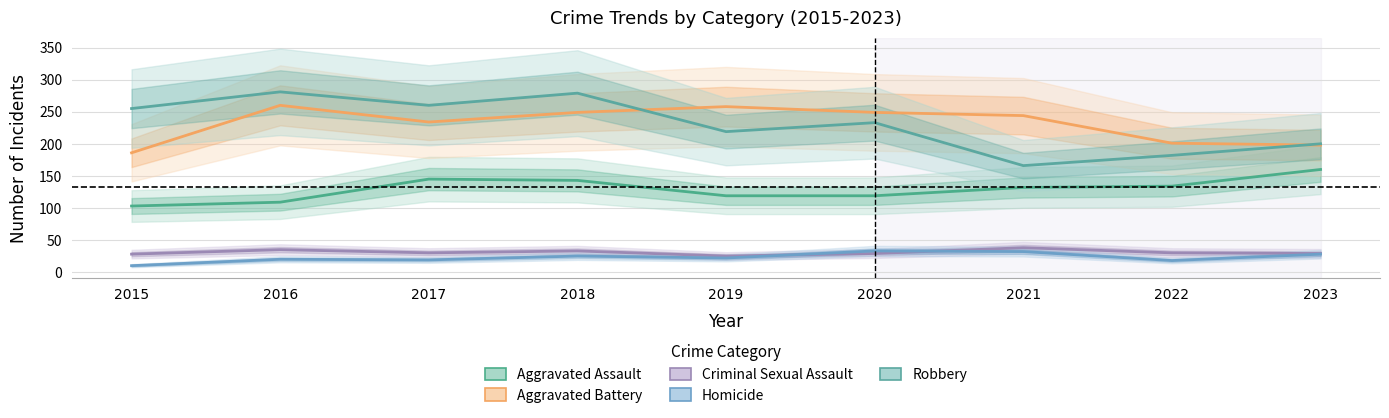

Is this an area chart (filled region under the line)?

No